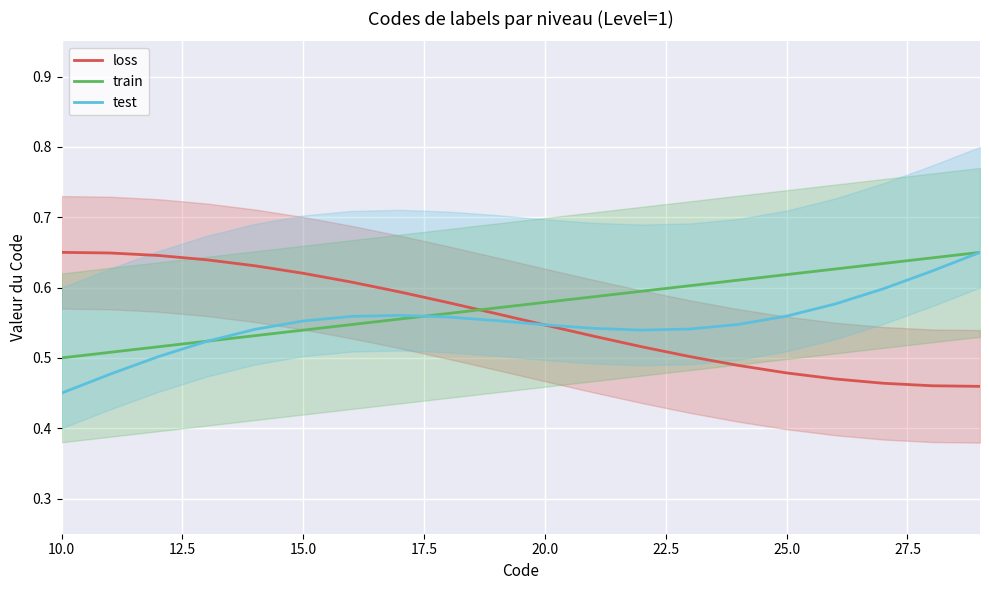

What is the average value of the test series?

0.6